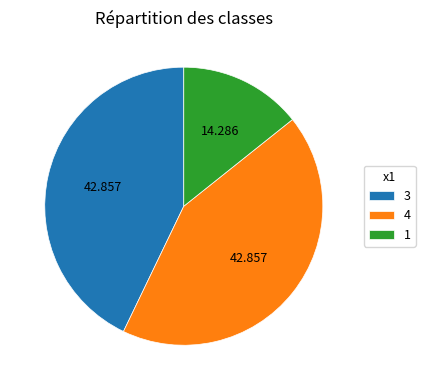

Do 1 and 4 together represent more than half of the pie?

Yes